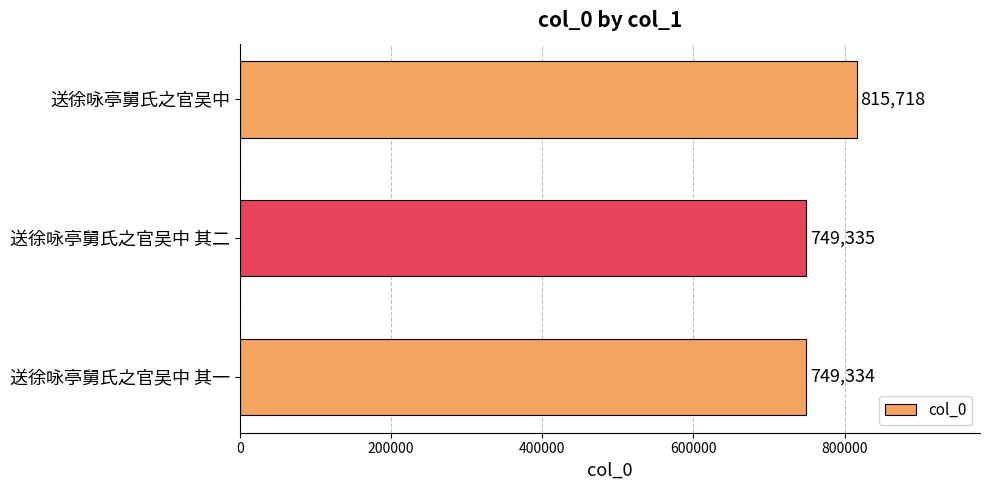

Reading bottom to top, transcribe all the data shown in this chart.

749334	749335	815718